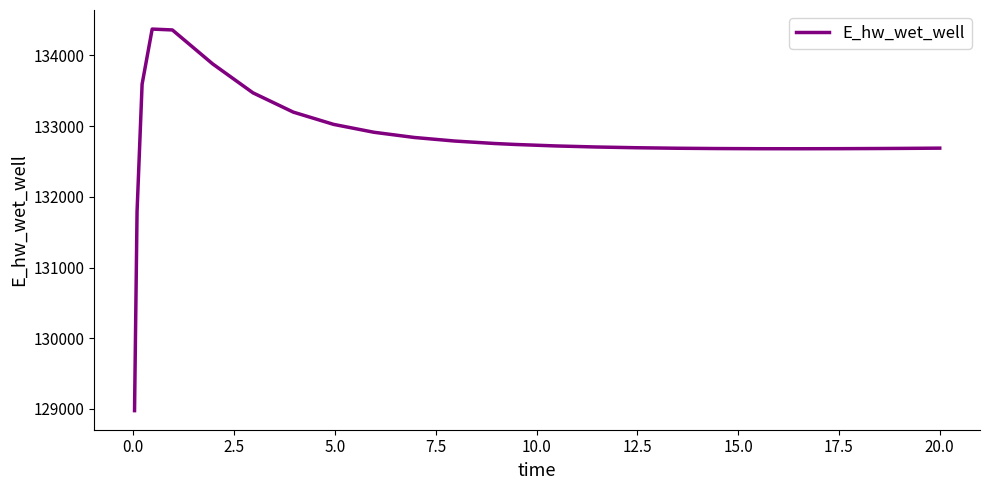

What is the difference between the maximum and minimum values?

5397.9